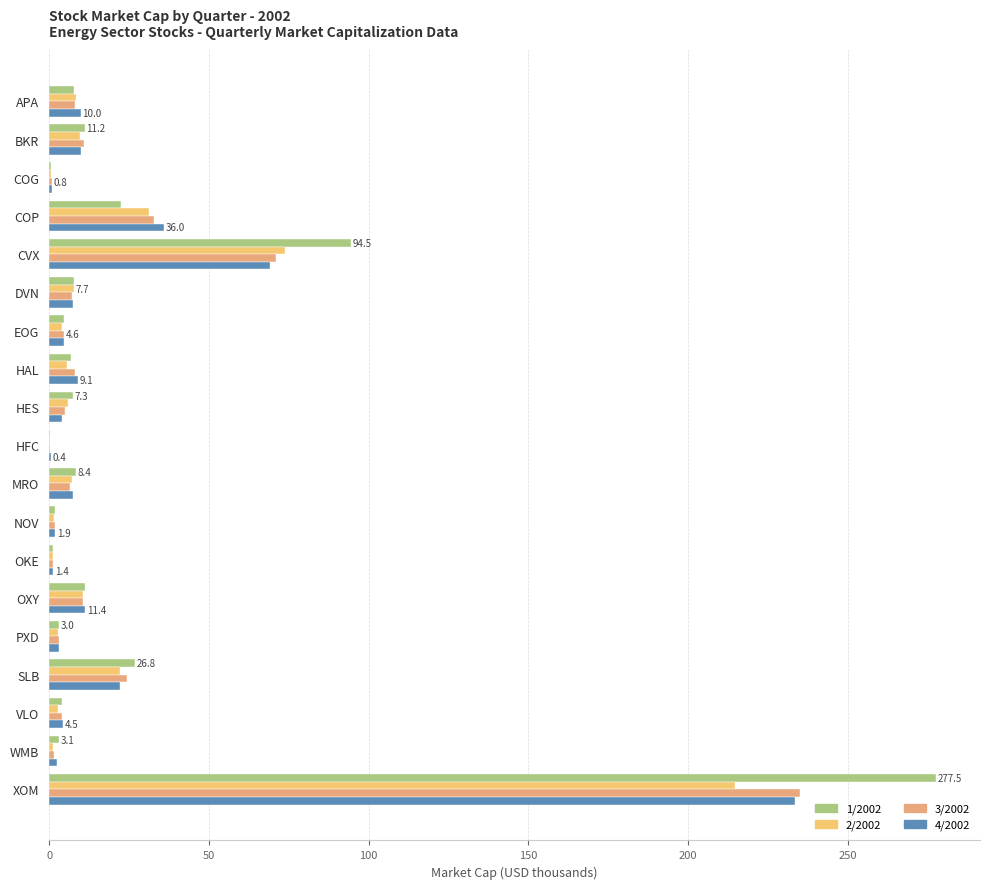

How many values in the 4/2002 series exceed 7?

10